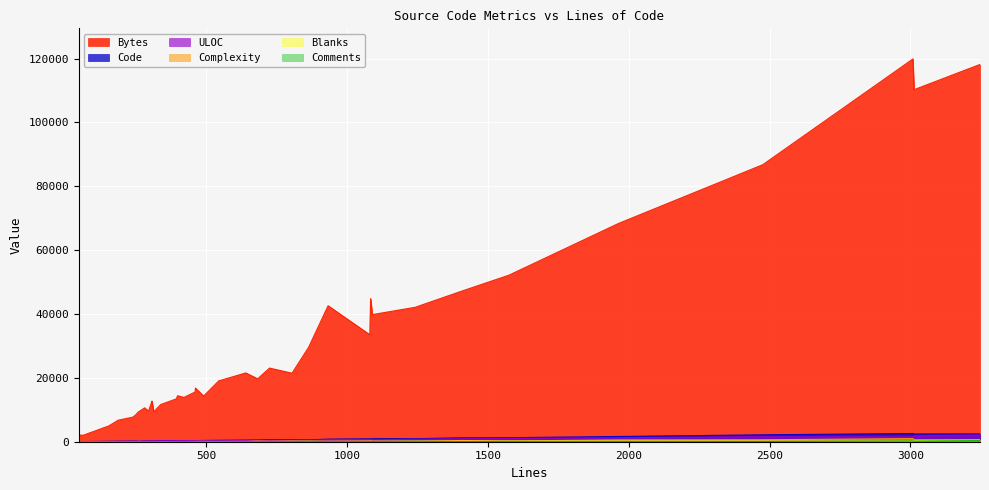

Where do Blanks and Complexity first cross each other?

3247 and 805